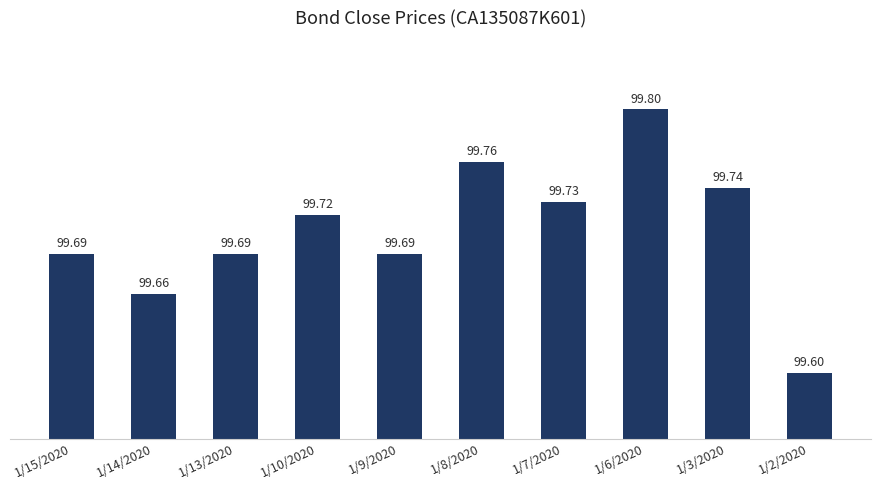

What is the greatest value displayed?

99.8